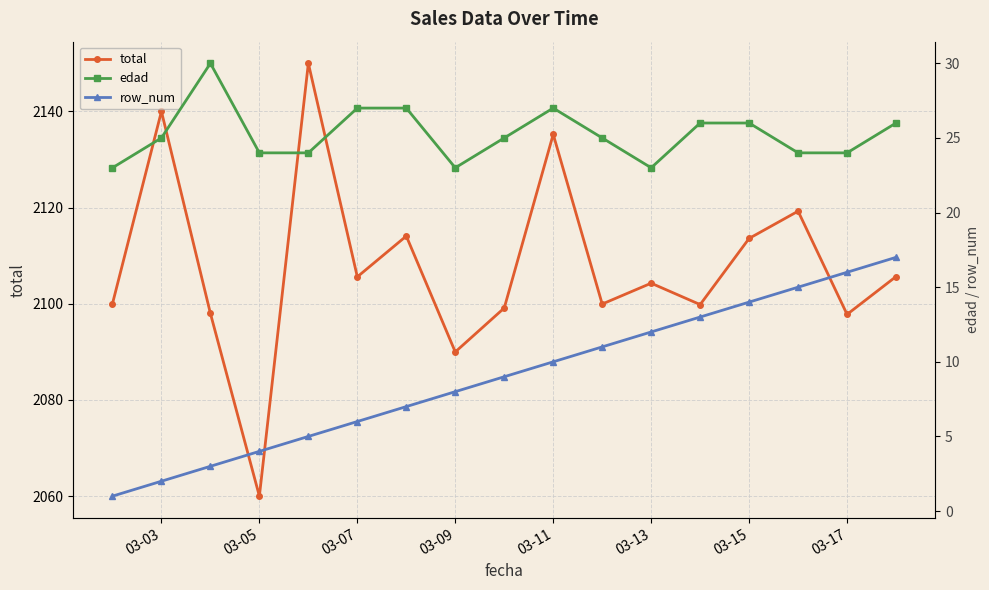

What is the sum of all row_num values?

153.0